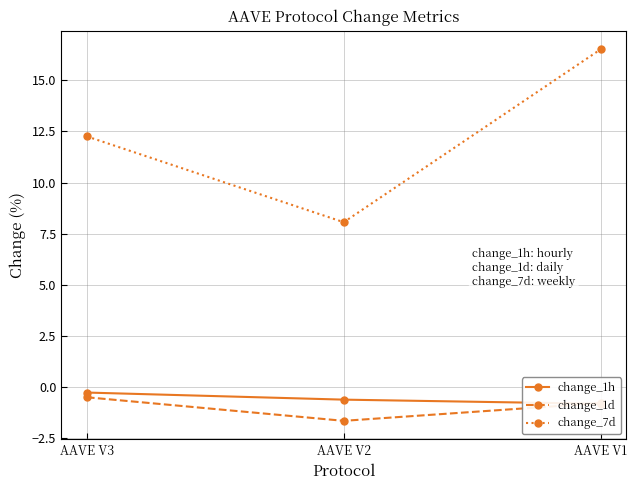

What are all the series names shown in the legend?

change_1h, change_1d, change_7d